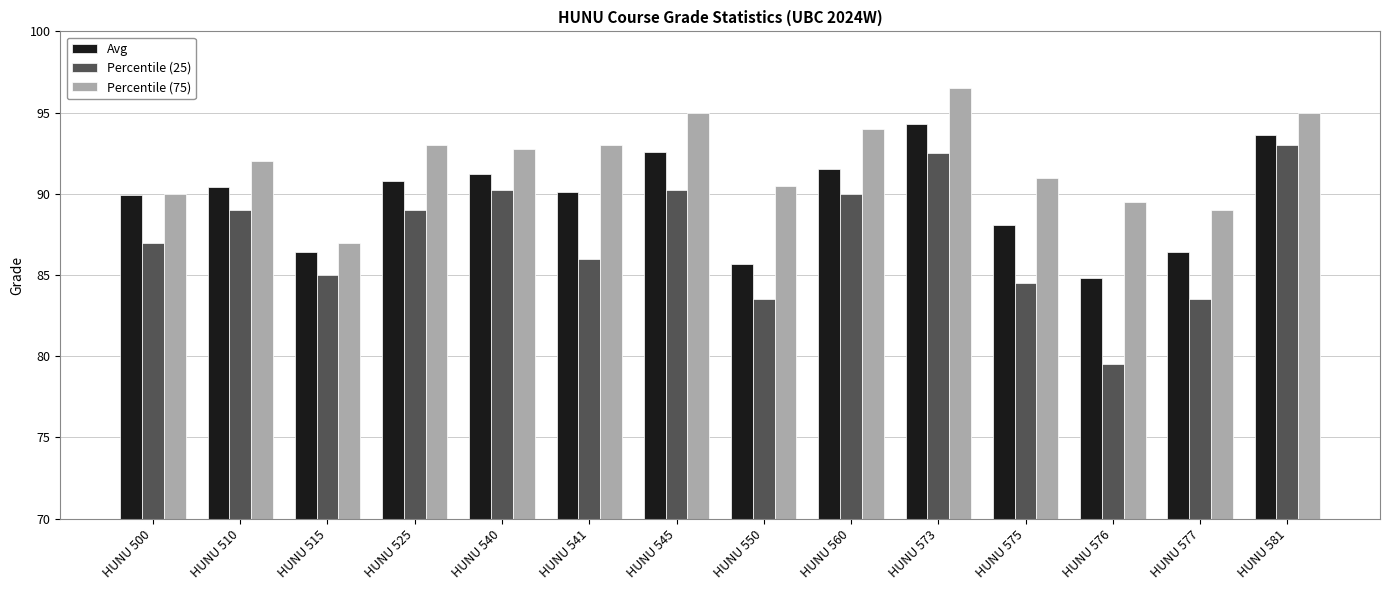

What is the value of the Avg bar at the 14th from the left?

93.6